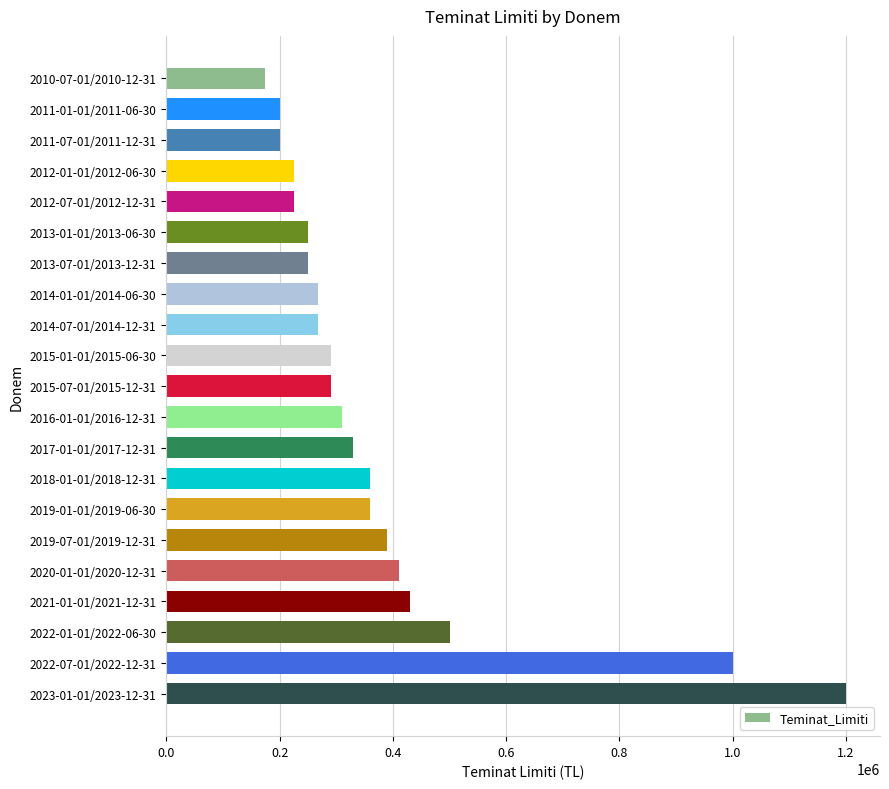

Reading top to bottom, extract all data points from this chart.

2010-07-01/2010-12-31=175000	2011-01-01/2011-06-30=200000	2011-07-01/2011-12-31=200000	2012-01-01/2012-06-30=225000	2012-07-01/2012-12-31=225000	2013-01-01/2013-06-30=250000	2013-07-01/2013-12-31=250000	2014-01-01/2014-06-30=268000	2014-07-01/2014-12-31=268000	2015-01-01/2015-06-30=290000	2015-07-01/2015-12-31=290000	2016-01-01/2016-12-31=310000	2017-01-01/2017-12-31=330000	2018-01-01/2018-12-31=360000	2019-01-01/2019-06-30=360000	2019-07-01/2019-12-31=390000	2020-01-01/2020-12-31=410000	2021-01-01/2021-12-31=430000	2022-01-01/2022-06-30=500000	2022-07-01/2022-12-31=1000000	2023-01-01/2023-12-31=1200000